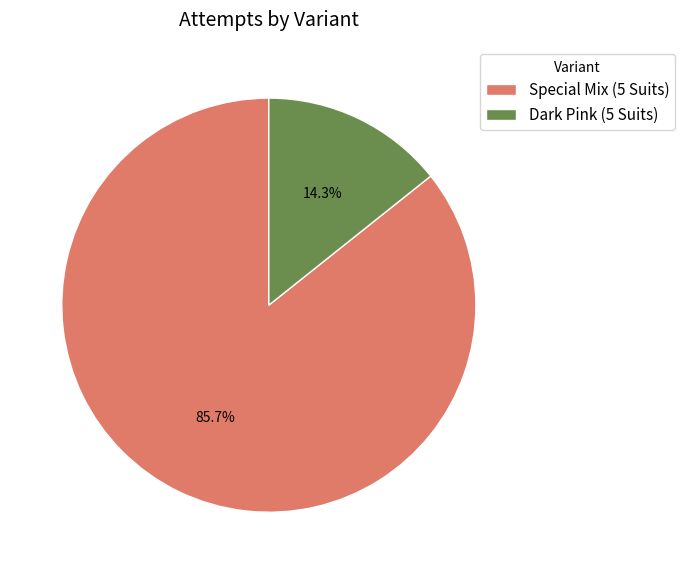

True or false: Dark Pink (5 Suits) accounts for 21% of the total.

False